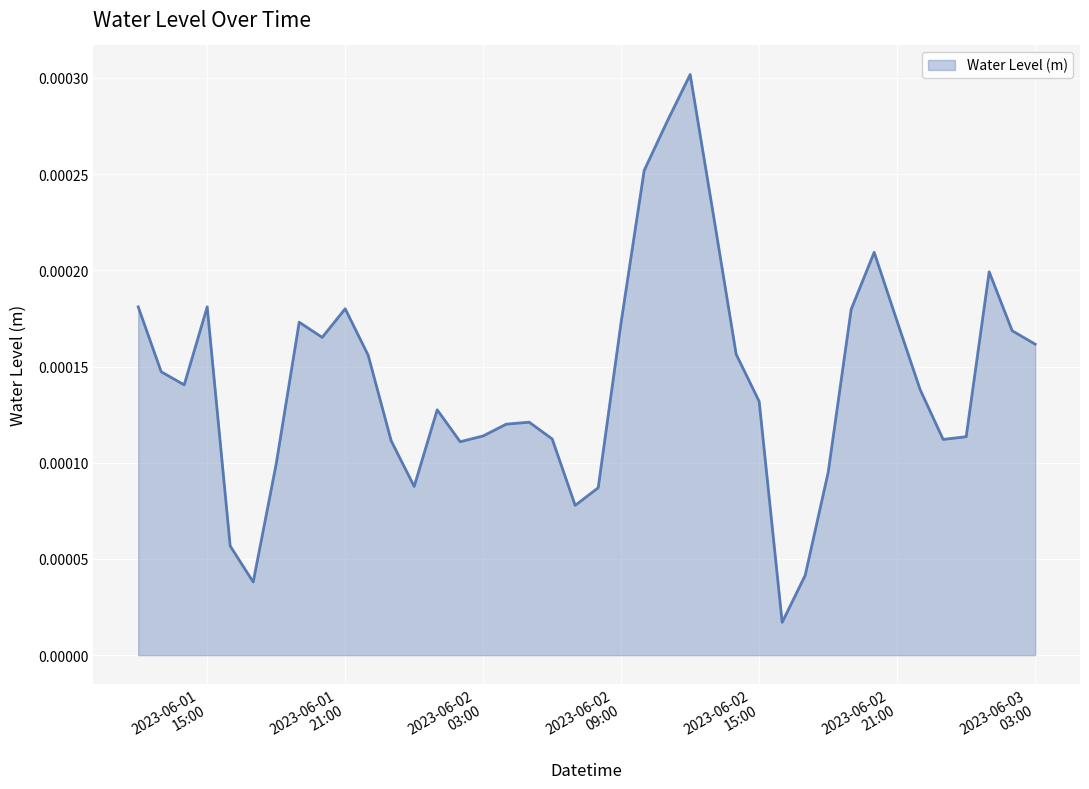

Rank the categories by value from lowest to highest.

2023-06-02 16:00:00, 2023-06-01 17:00:00, 2023-06-02 17:00:00, 2023-06-01 16:00:00, 2023-06-02 07:00:00, 2023-06-02 08:00:00, 2023-06-02 00:00:00, 2023-06-02 18:00:00, 2023-06-01 18:00:00, 2023-06-02 02:00:00, 2023-06-01 23:00:00, 2023-06-02 23:00:00, 2023-06-02 06:00:00, 2023-06-03 00:00:00, 2023-06-02 03:00:00, 2023-06-02 04:00:00, 2023-06-02 05:00:00, 2023-06-02 01:00:00, 2023-06-02 15:00:00, 2023-06-02 22:00:00, 2023-06-01 14:00:00, 2023-06-01 13:00:00, 2023-06-01 22:00:00, 2023-06-02 14:00:00, 2023-06-03 03:00:00, 2023-06-01 20:00:00, 2023-06-03 02:00:00, 2023-06-01 19:00:00, 2023-06-02 09:00:00, 2023-06-02 21:00:00, 2023-06-02 19:00:00, 2023-06-01 21:00:00, 2023-06-01 12:00:00, 2023-06-01 15:00:00, 2023-06-03 01:00:00, 2023-06-02 20:00:00, 2023-06-02 13:00:00, 2023-06-02 10:00:00, 2023-06-02 11:00:00, 2023-06-02 12:00:00